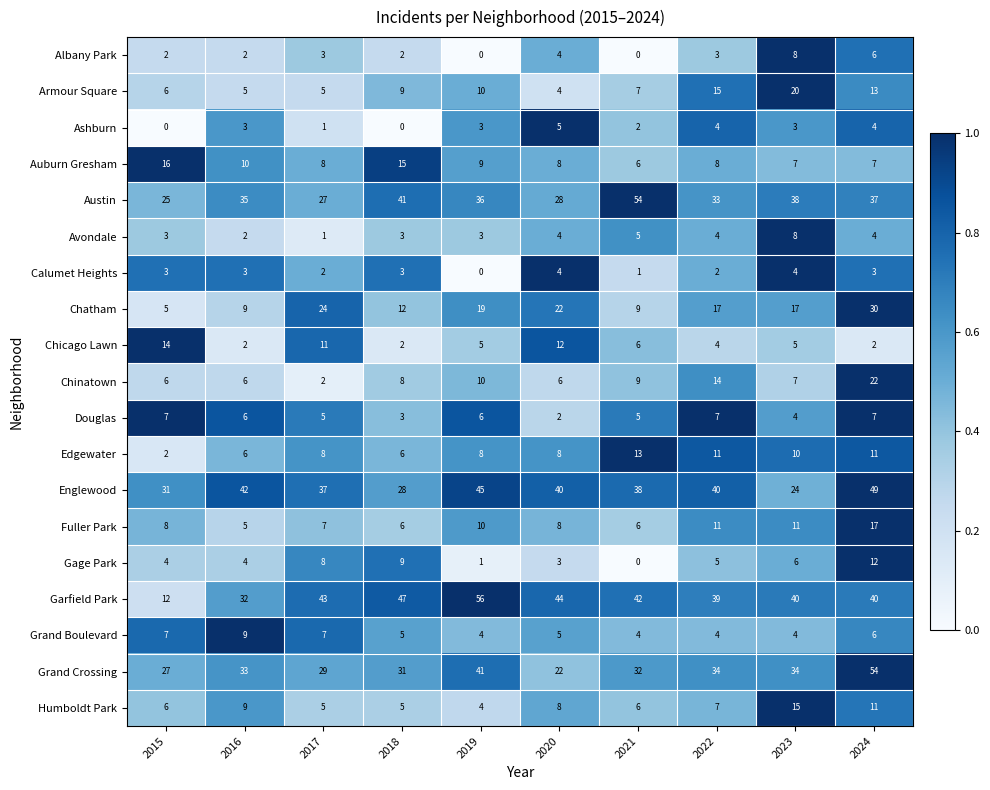

How many data points does each series have?

10